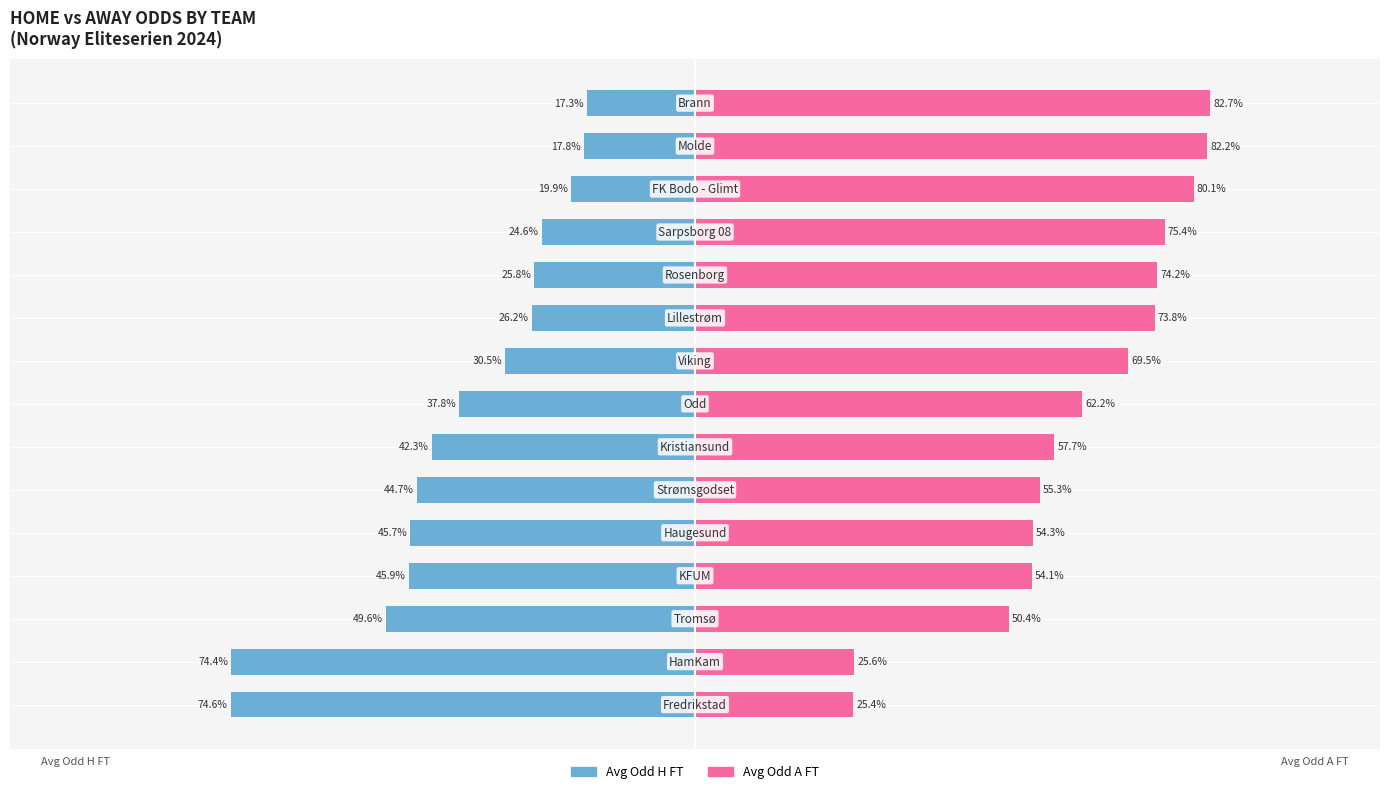

How many groups of bars are there?

15